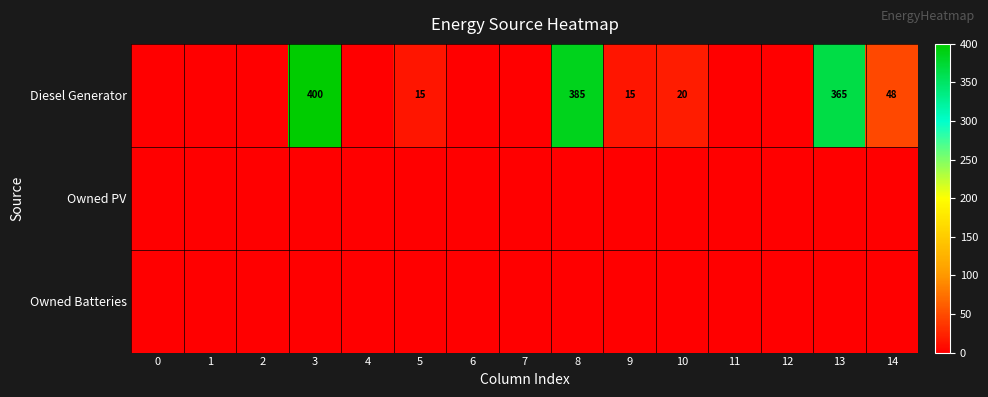

The value of Diesel Generator at 8 is 563. True or false?

False